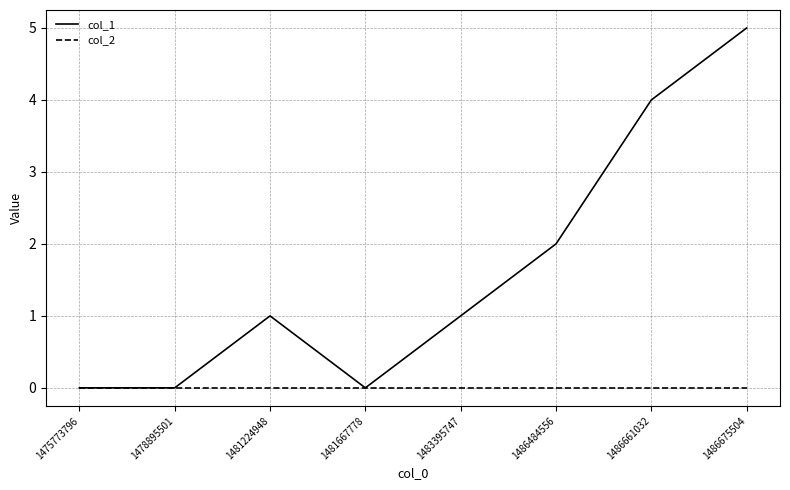

Count the col_1 values in the range 0 to 4.

7